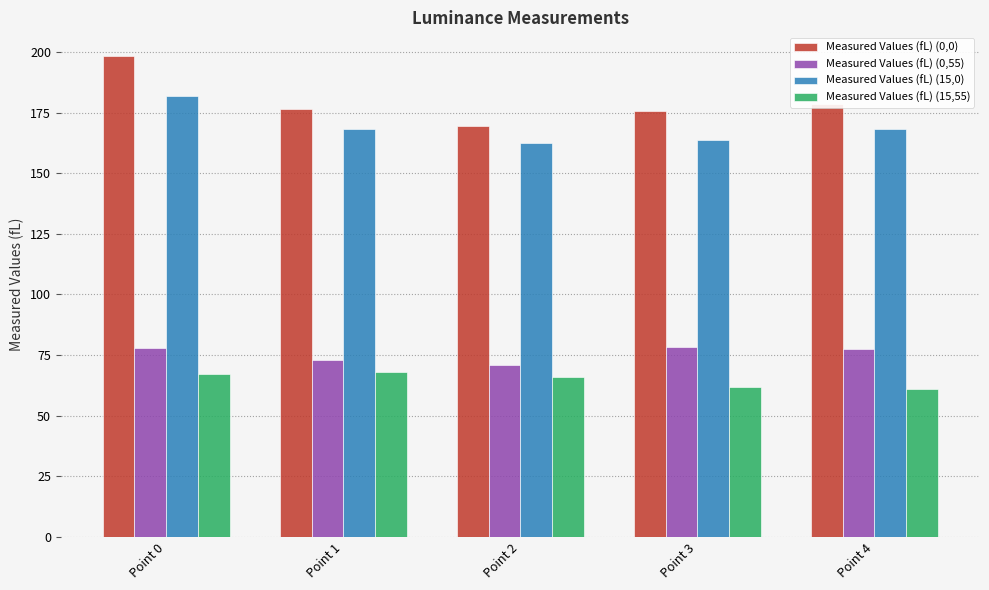

Which series has the largest range (max minus min)?

Measured Values (fL) (0,0)